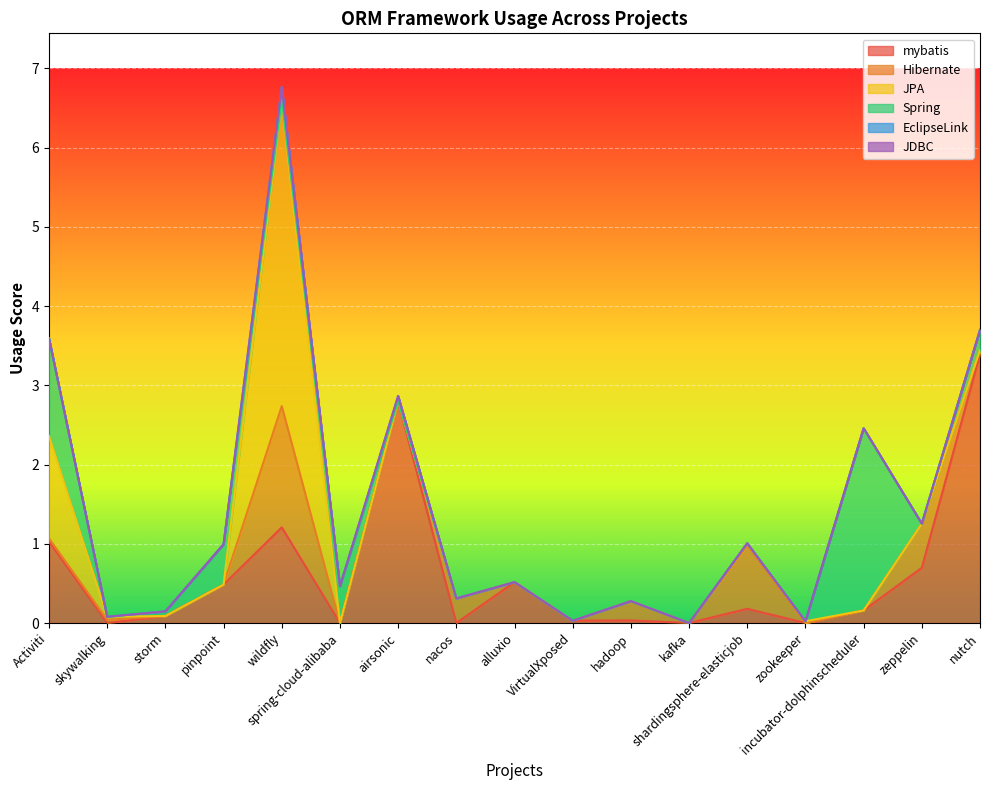

What is the total value across all series at Activiti?

3.6